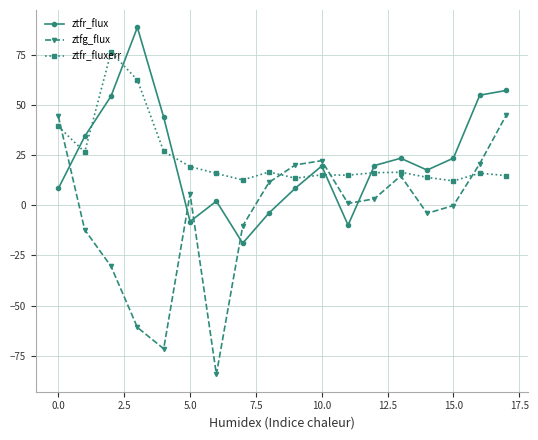

What is the maximum value shown in the chart?

88.7